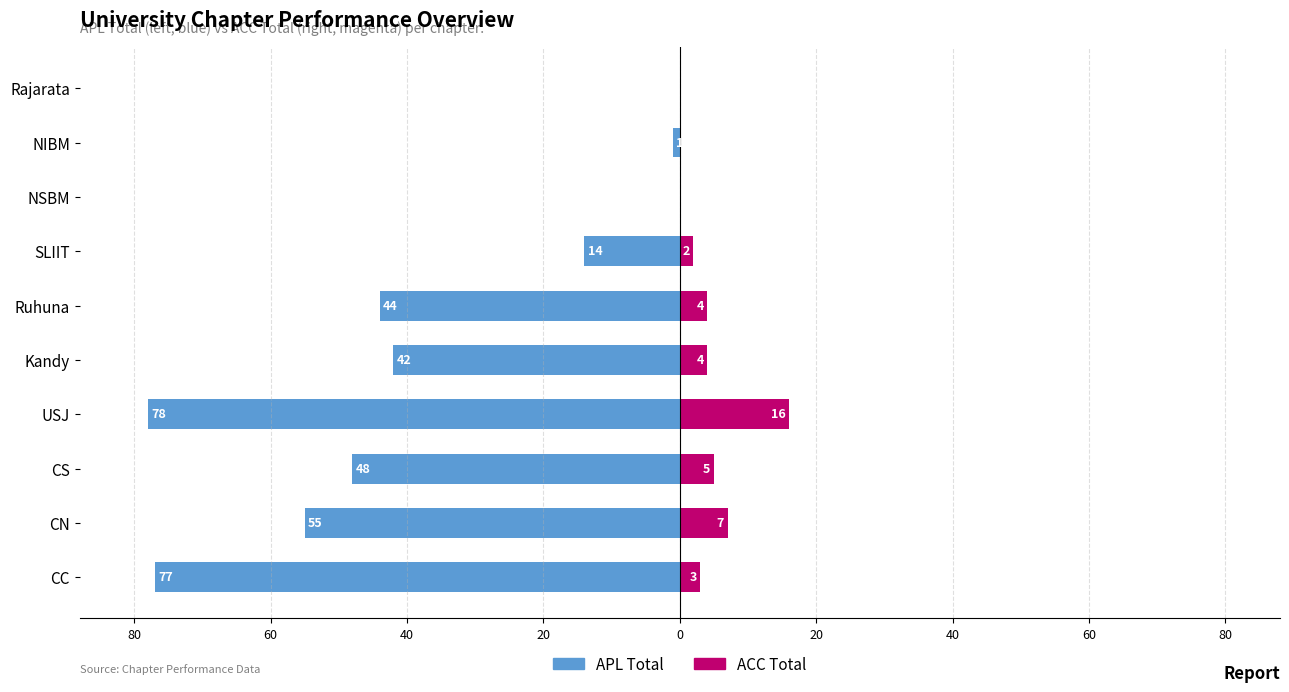

True or false: ACC Total has a value of 8 at NIBM.

False